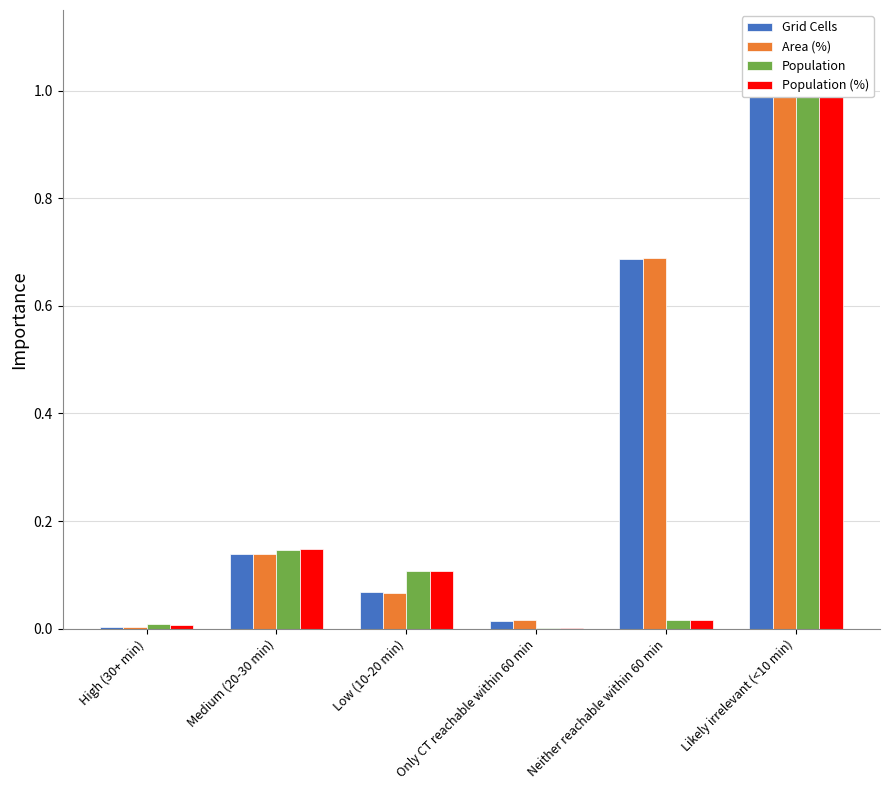

What is the label of the 3rd bar from the right?

Only CT reachable within 60 min